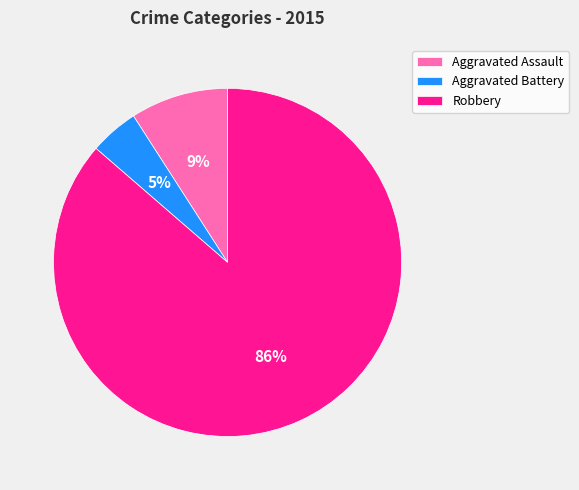

Rank the categories by value from lowest to highest.

Aggravated Battery, Aggravated Assault, Robbery